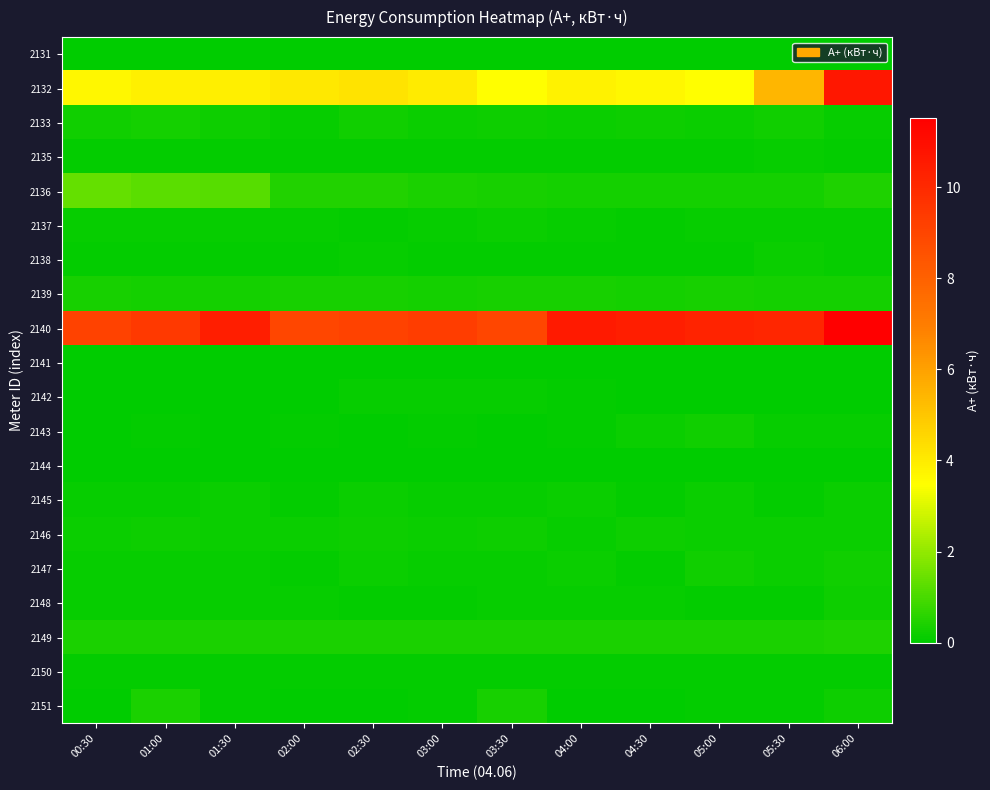

At which category is the sum across all series the highest?

06:00